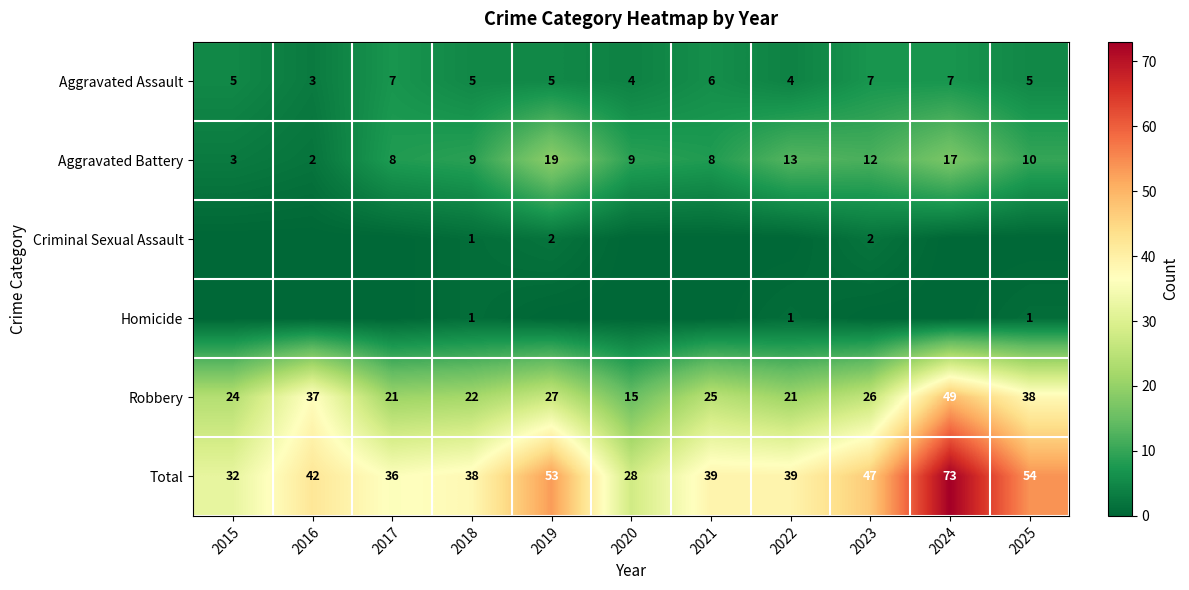

Between 2017 and 2020, which is larger?

2017